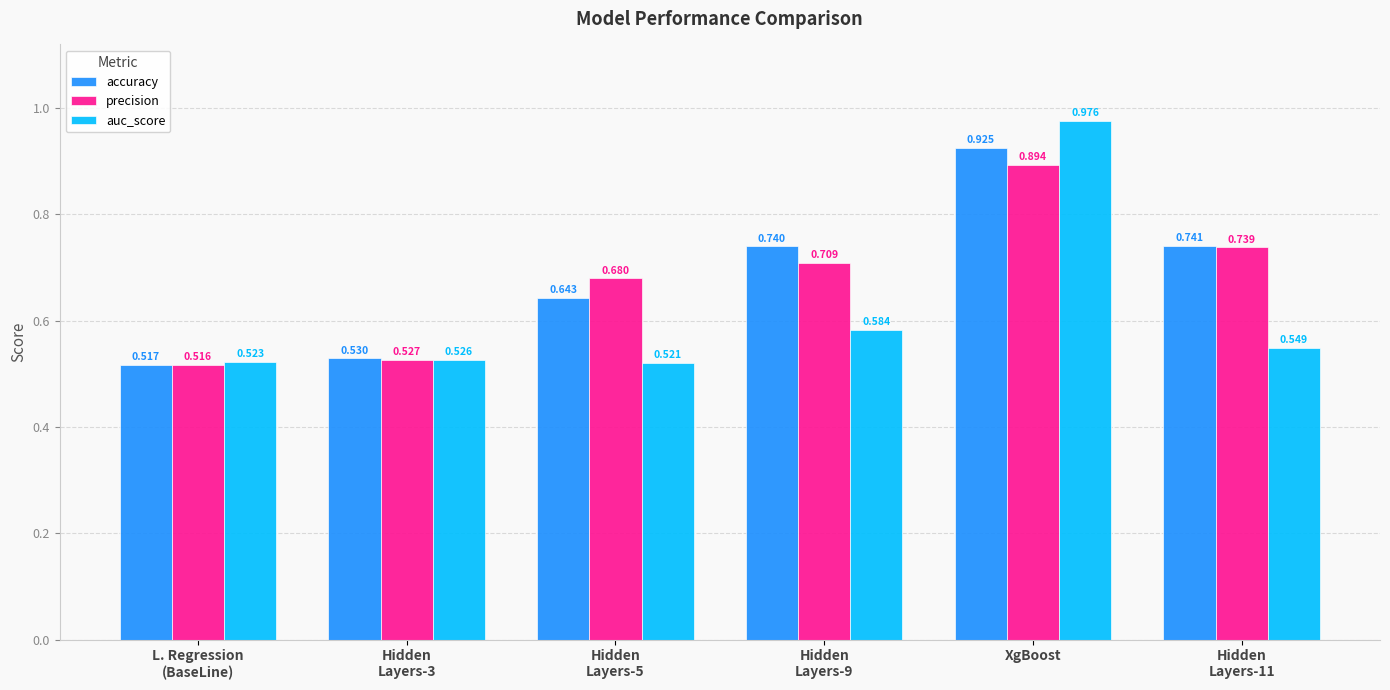

At which category is the sum across all series the highest?

XgBoost